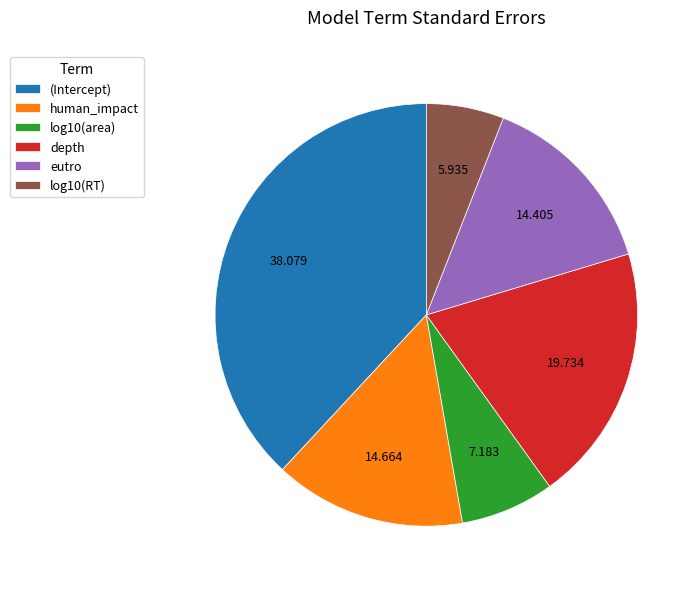

Which category has the smallest portion of the pie?

log10(RT)